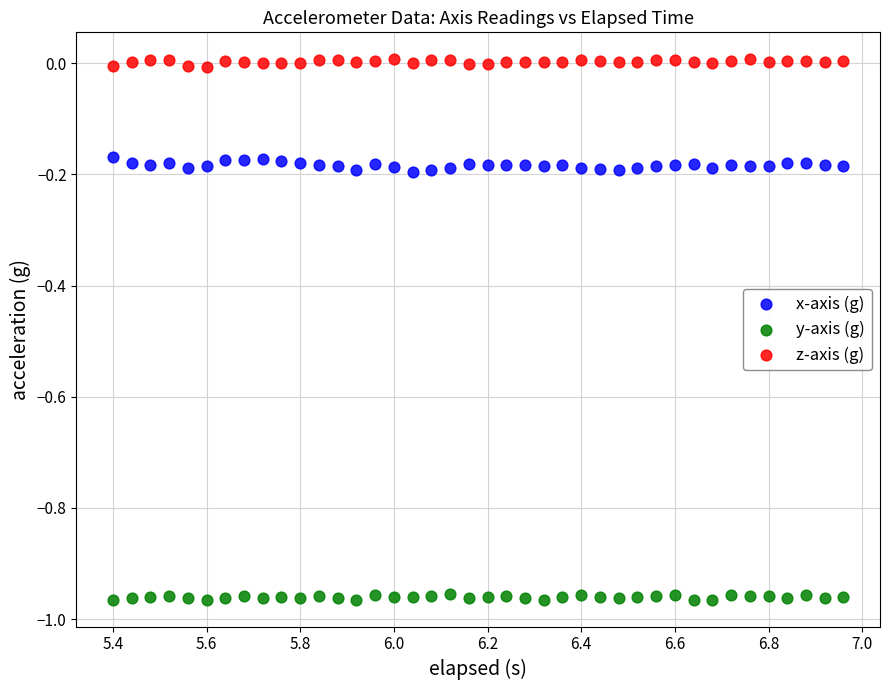

Across all data points, what is the range of Y values (max minus min)?

1.0